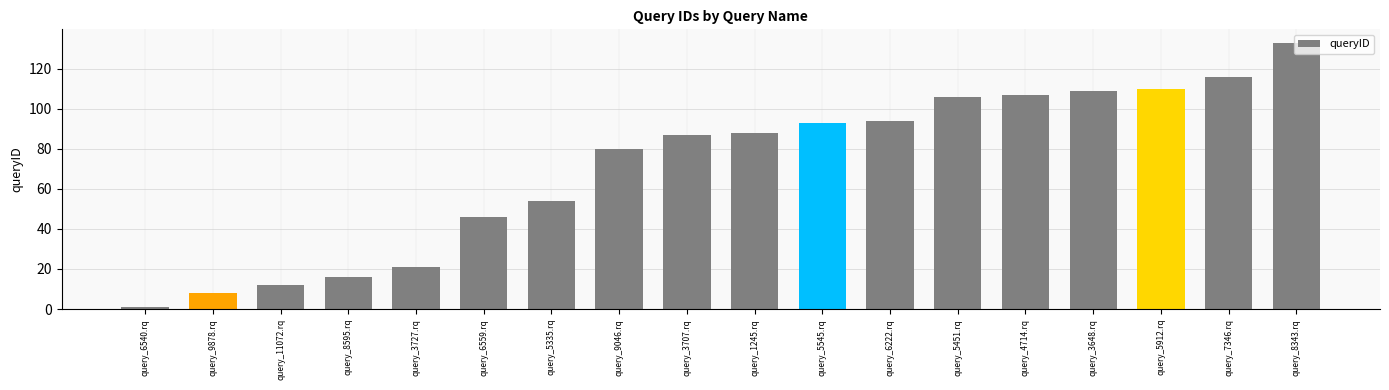

Reading left to right, transcribe all the data shown in this chart.

query_6540.rq=1	query_9878.rq=8	query_11072.rq=12	query_8595.rq=16	query_3727.rq=21	query_6559.rq=46	query_5335.rq=54	query_9046.rq=80	query_3707.rq=87	query_1245.rq=88	query_5545.rq=93	query_6222.rq=94	query_5451.rq=106	query_4714.rq=107	query_3648.rq=109	query_5912.rq=110	query_7346.rq=116	query_8343.rq=133